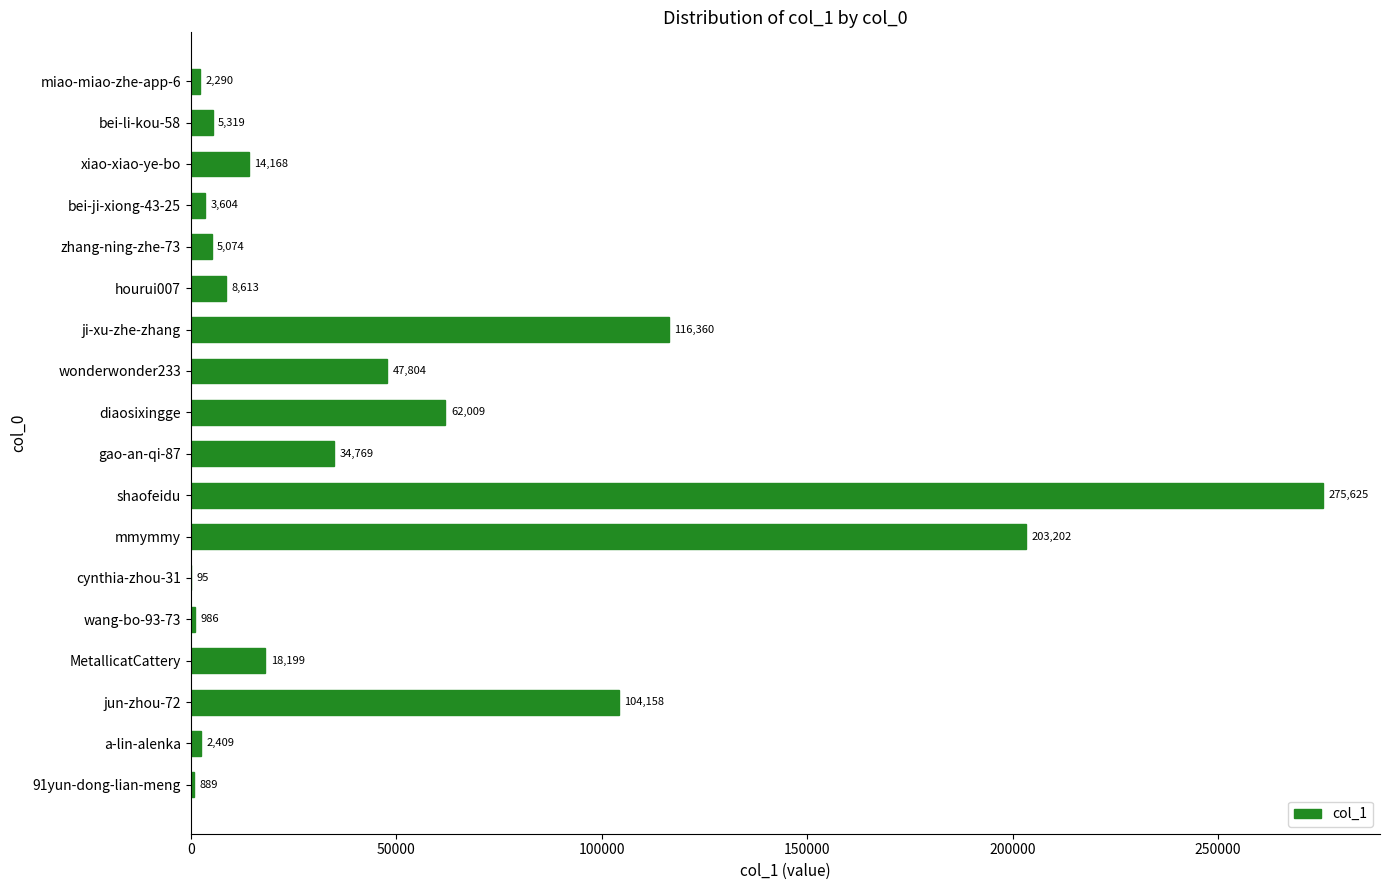

What is the change in value from xiao-xiao-ye-bo to jun-zhou-72?

+89990